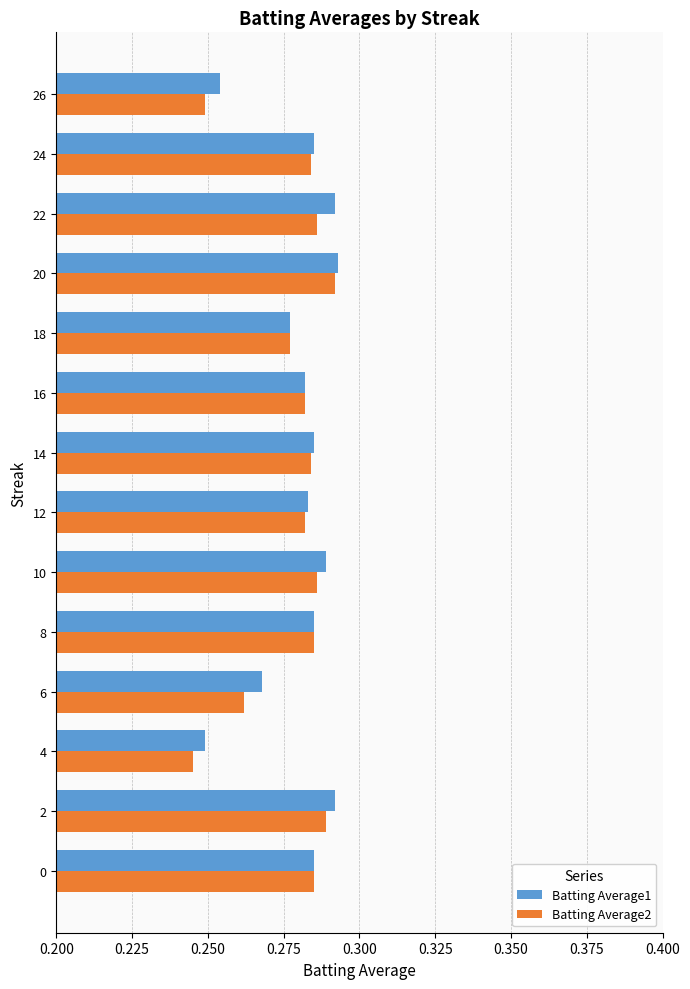

At how many categories does at least one series exceed 0?

14